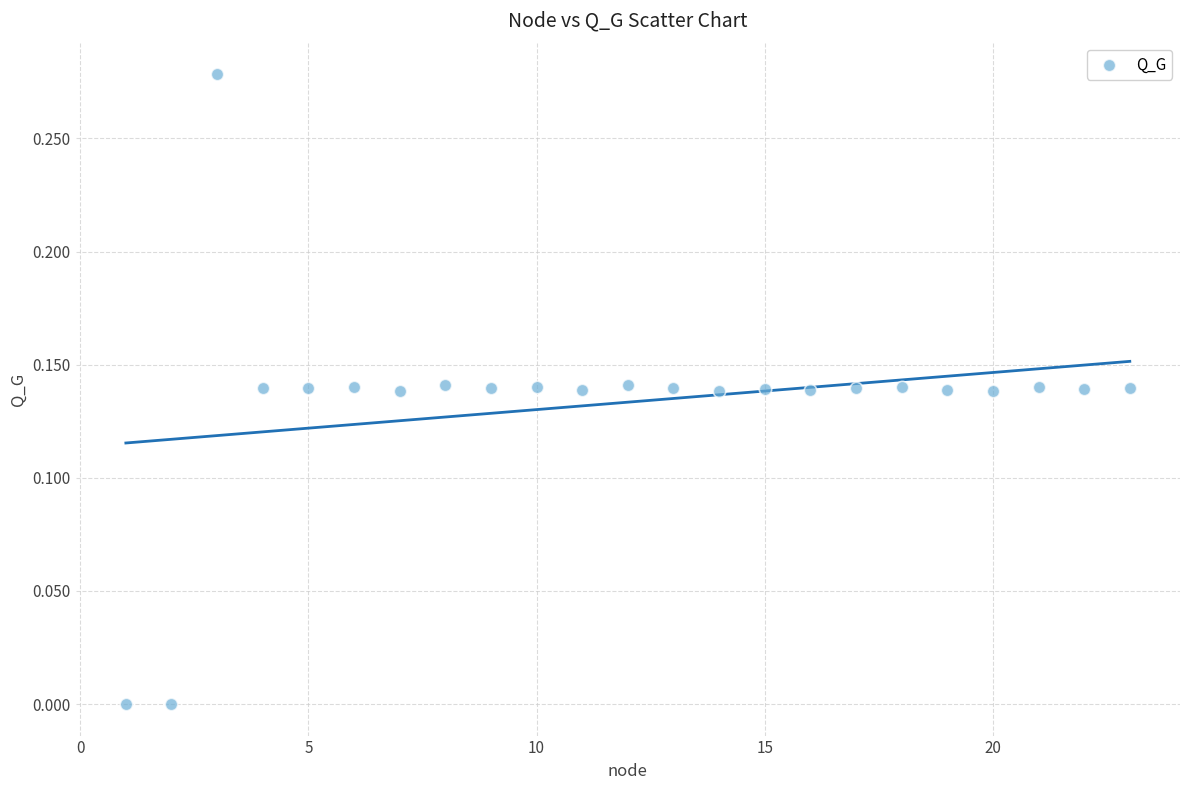

What is the range of X values (max minus min)?

22.0